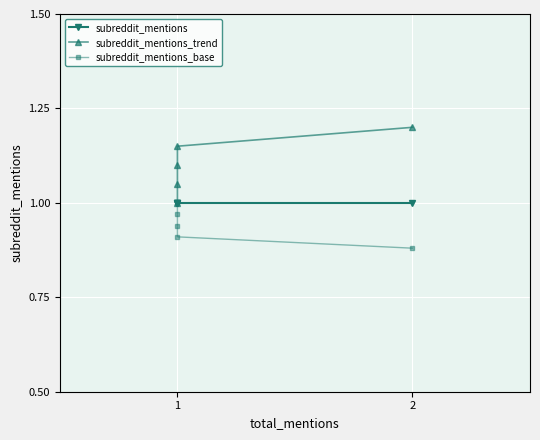

True or false: subreddit_mentions and subreddit_mentions_trend intersect in this chart.

False